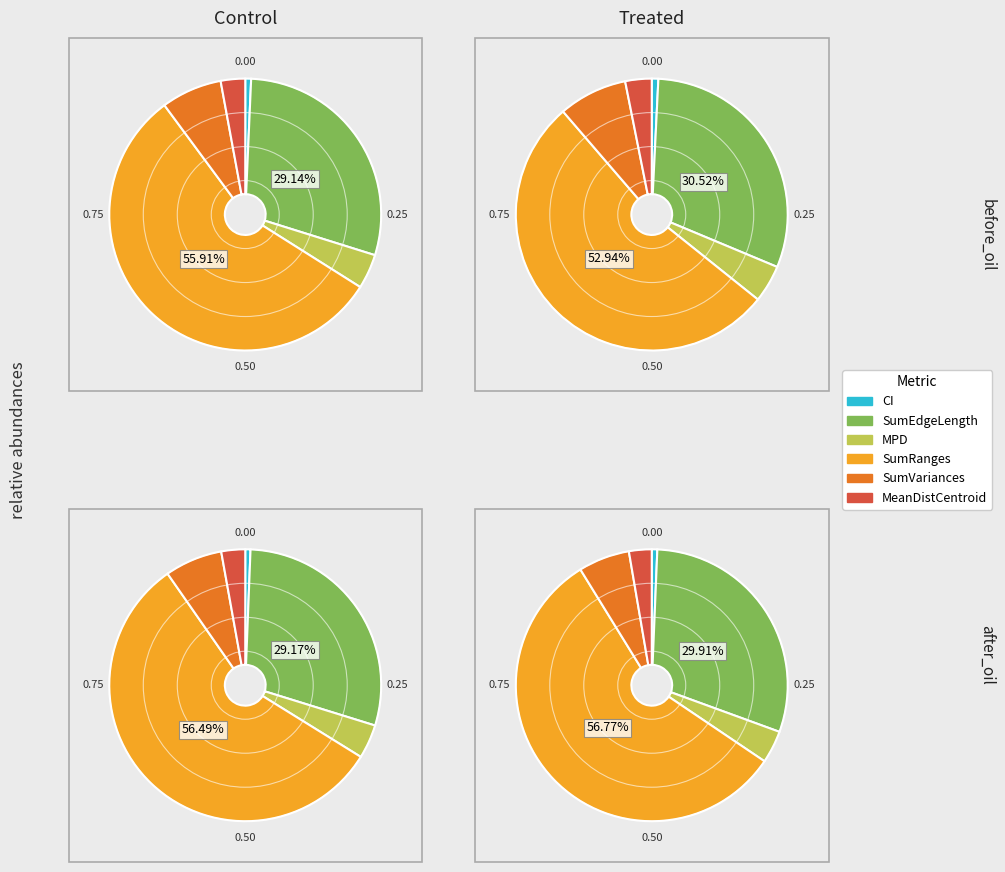

How many segments does this pie chart have?

6